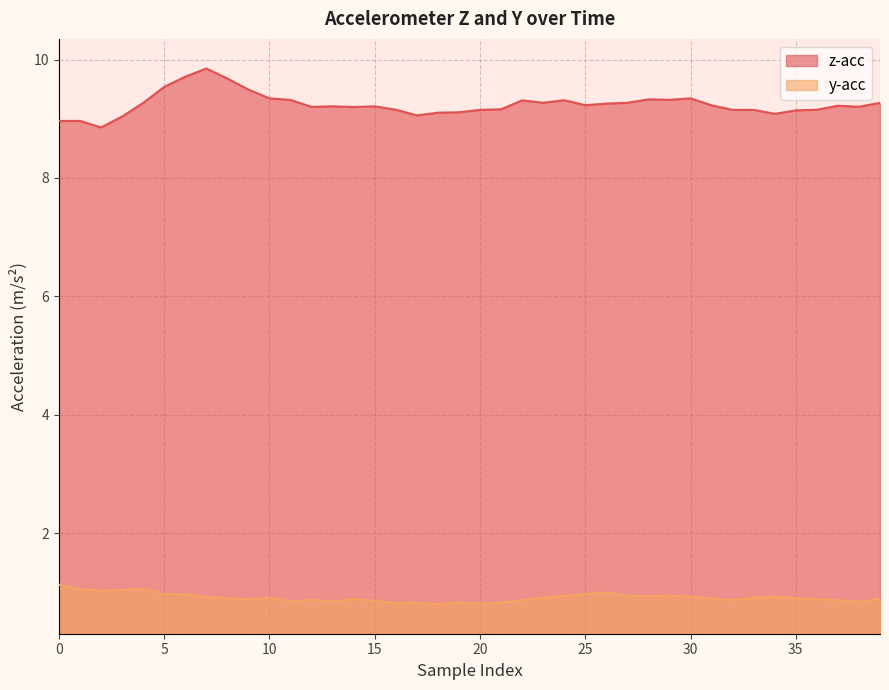

In y-acc, how many points are lower than both neighbors (excluding endpoints)?

10